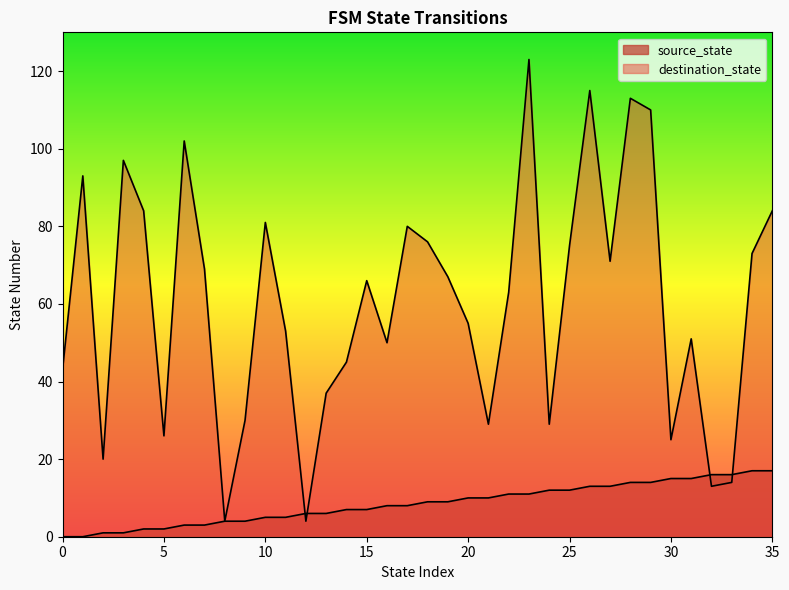

Reading left to right, what are all the values shown in this chart?

source_state: 0=0	1=0	2=1	3=1	4=2	5=2	6=3	7=3	8=4	9=4	10=5	11=5	12=6	13=6	14=7	15=7	16=8	17=8	18=9	19=9	20=10	21=10	22=11	23=11	24=12	25=12	26=13	27=13	28=14	29=14	30=15	31=15	32=16	33=16	34=17	35=17
destination_state: 0=43	1=93	2=20	3=97	4=84	5=26	6=102	7=69	8=4	9=30	10=81	11=53	12=4	13=37	14=45	15=66	16=50	17=80	18=76	19=67	20=55	21=29	22=63	23=123	24=29	25=75	26=115	27=71	28=113	29=110	30=25	31=51	32=13	33=14	34=73	35=84